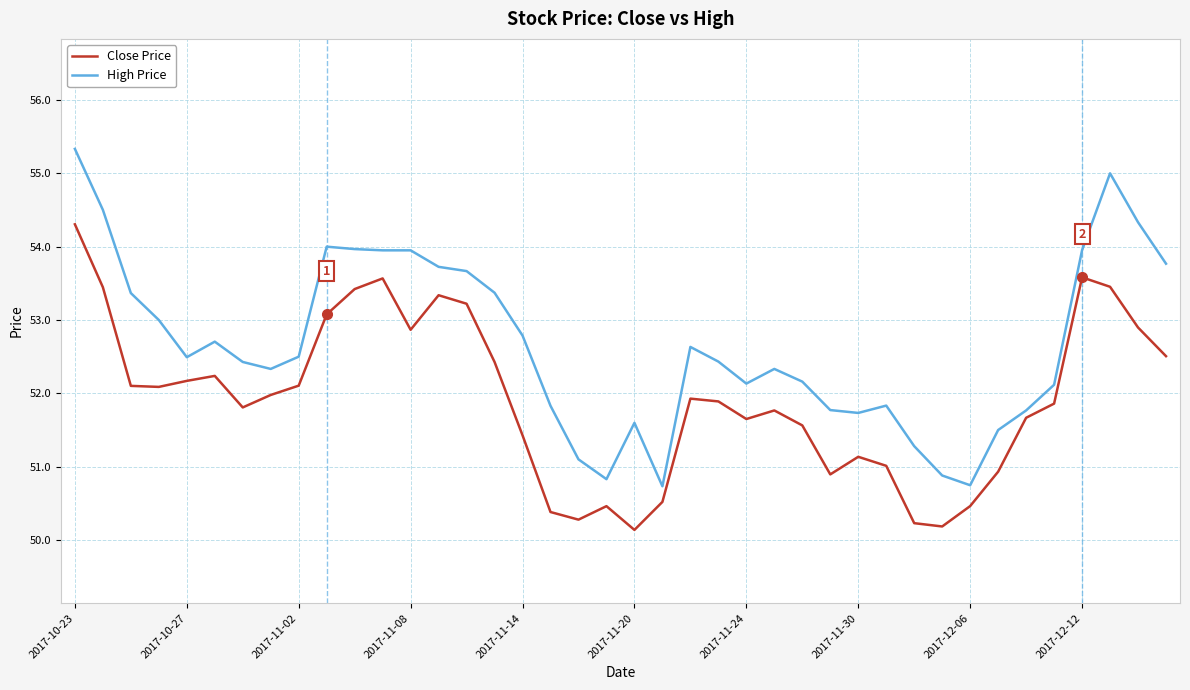

True or false: Close Price and High Price cross at least once.

False